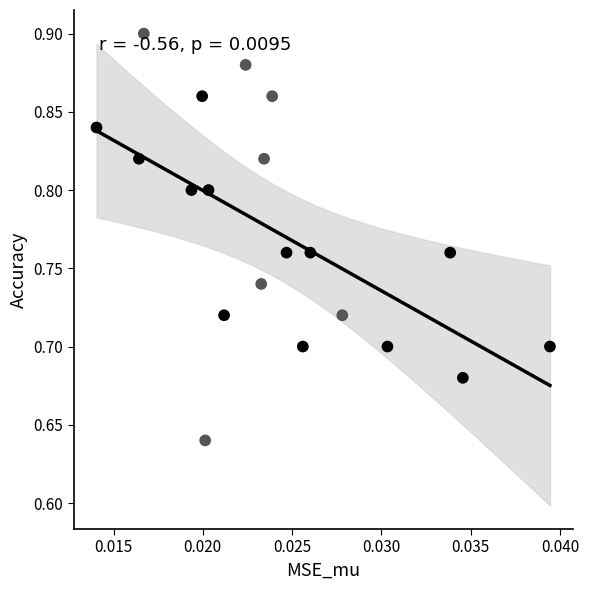

What is the range of Y values (max minus min)?

0.3